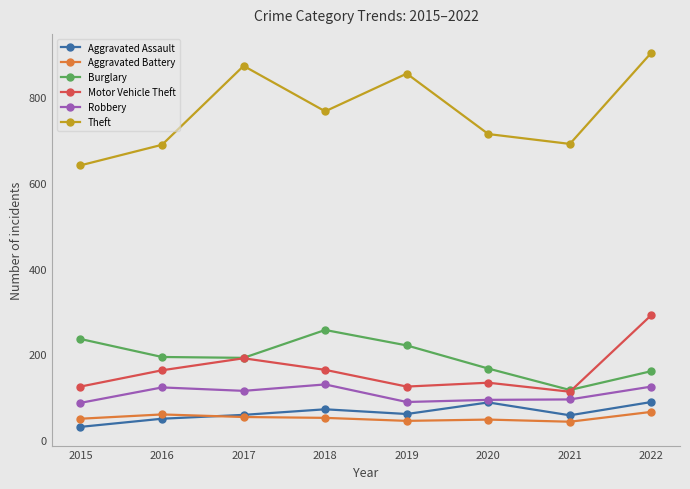

Where is the first local maximum for Theft?

2017